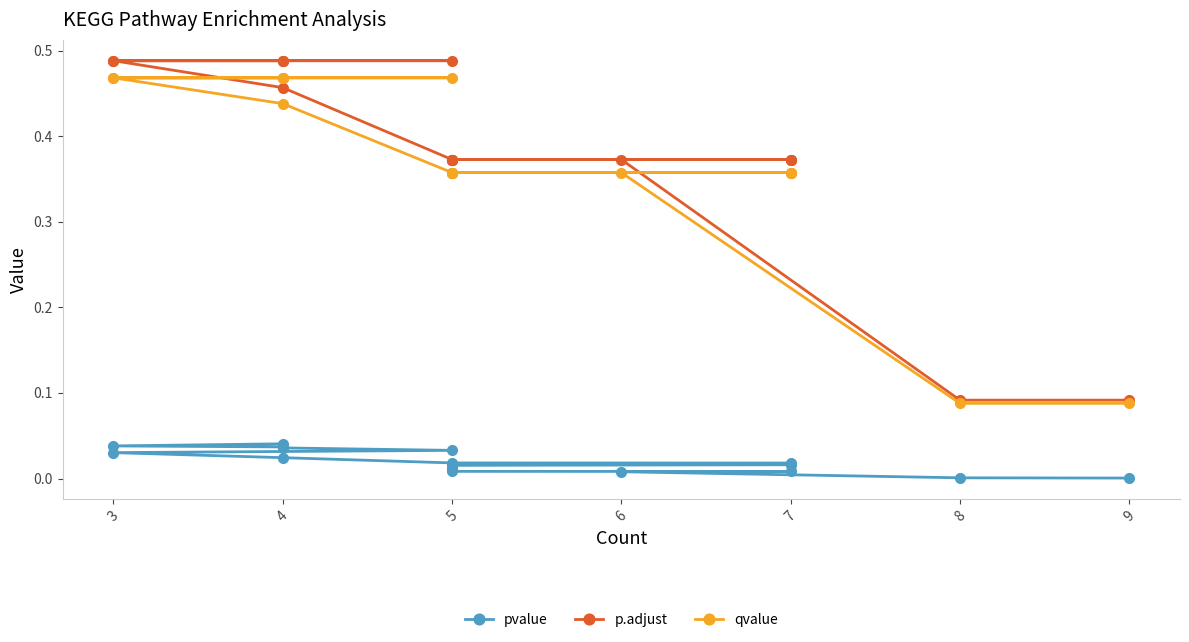

True or false: qvalue and pvalue cross at least once.

False